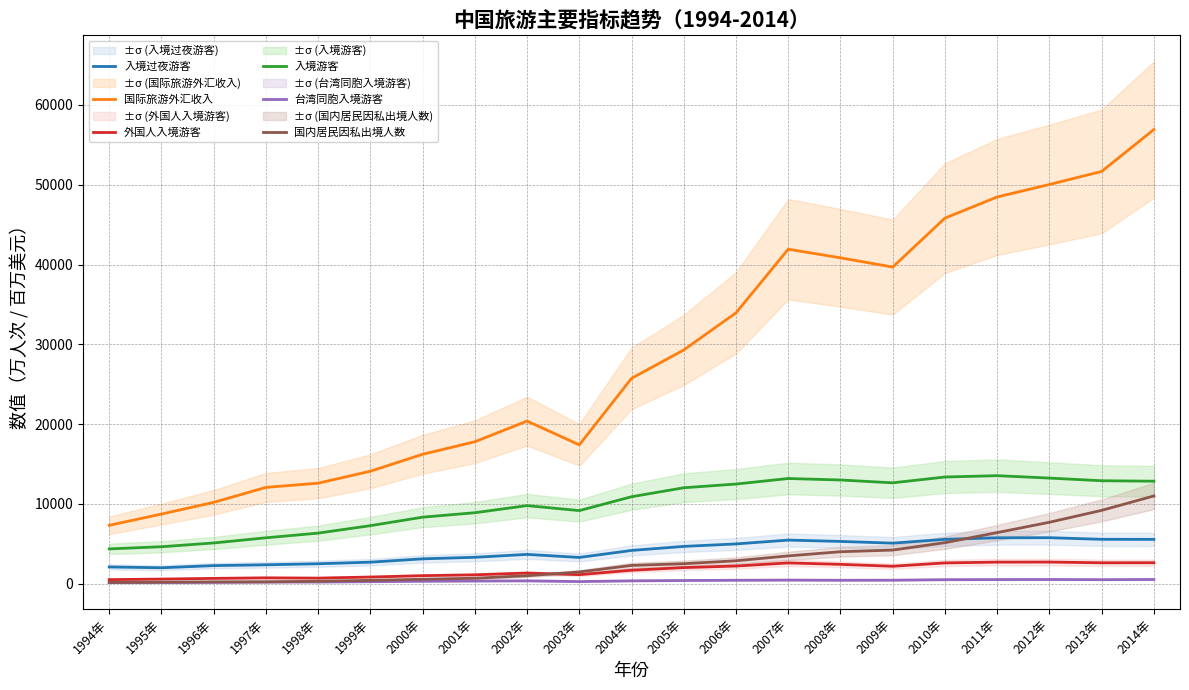

True or false: 外国人入境游客 and 入境过夜游客 cross at least once.

False